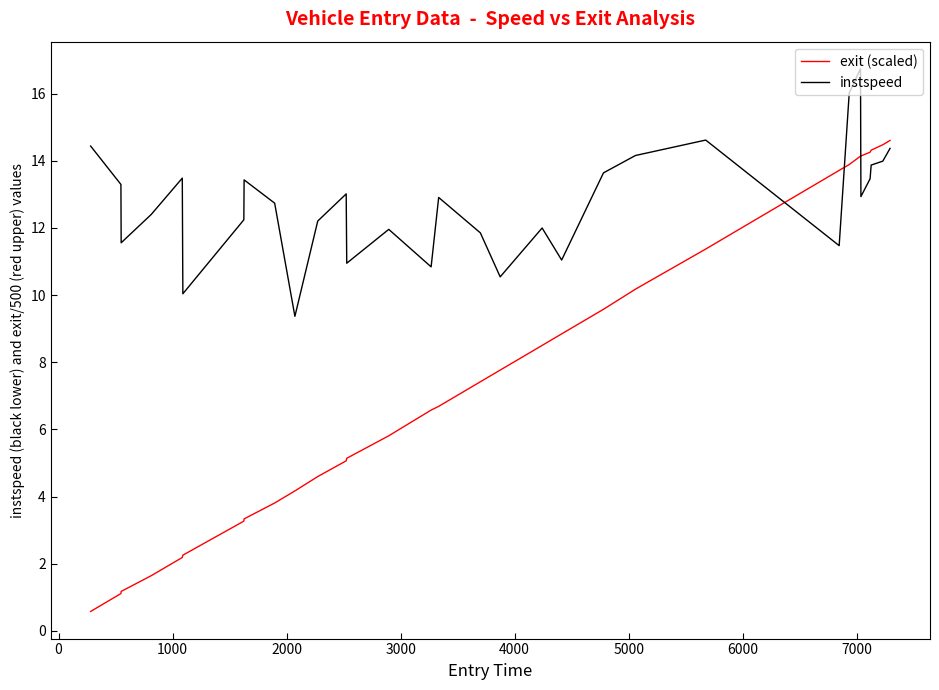

True or false: exit (scaled) and instspeed intersect in this chart.

True